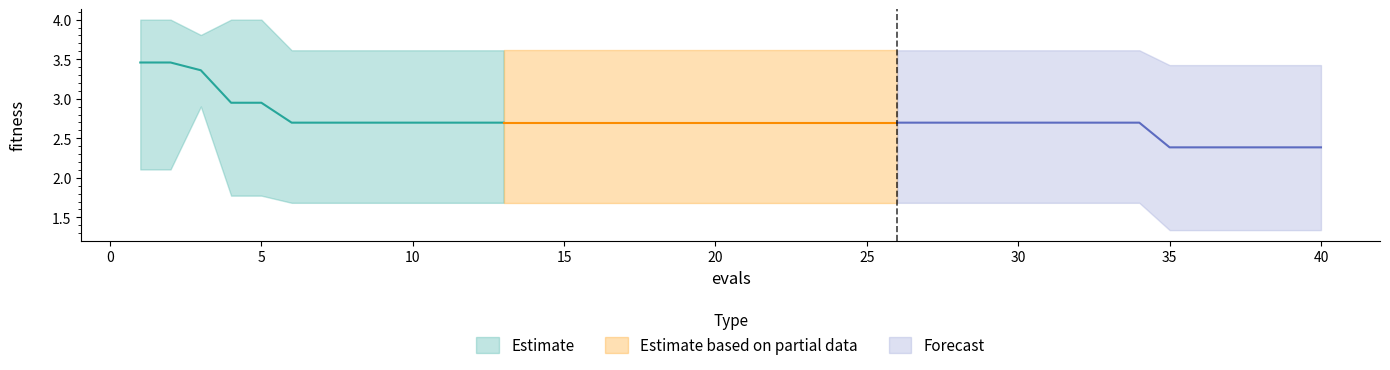

Reading left to right, list all the values displayed in this chart.

mean: 1=3.5	2=3.5	3=3.4	4=2.9	5=2.9	6=2.7	7=2.7	8=2.7	9=2.7	10=2.7	11=2.7	12=2.7	13=2.7	14=2.7	15=2.7	16=2.7	17=2.7	18=2.7	19=2.7	20=2.7	21=2.7	22=2.7	23=2.7	24=2.7	25=2.7	26=2.7	27=2.7	28=2.7	29=2.7	30=2.7	31=2.7	32=2.7	33=2.7	34=2.7	35=2.4	36=2.4	37=2.4	38=2.4	39=2.4	40=2.4
best: 1=2.1	2=2.1	3=2.9	4=1.8	5=1.8	6=1.7	7=1.7	8=1.7	9=1.7	10=1.7	11=1.7	12=1.7	13=1.7	14=1.7	15=1.7	16=1.7	17=1.7	18=1.7	19=1.7	20=1.7	21=1.7	22=1.7	23=1.7	24=1.7	25=1.7	26=1.7	27=1.7	28=1.7	29=1.7	30=1.7	31=1.7	32=1.7	33=1.7	34=1.7	35=1.3	36=1.3	37=1.3	38=1.3	39=1.3	40=1.3
worst: 1=4.0	2=4.0	3=3.8	4=4.0	5=4.0	6=3.6	7=3.6	8=3.6	9=3.6	10=3.6	11=3.6	12=3.6	13=3.6	14=3.6	15=3.6	16=3.6	17=3.6	18=3.6	19=3.6	20=3.6	21=3.6	22=3.6	23=3.6	24=3.6	25=3.6	26=3.6	27=3.6	28=3.6	29=3.6	30=3.6	31=3.6	32=3.6	33=3.6	34=3.6	35=3.4	36=3.4	37=3.4	38=3.4	39=3.4	40=3.4